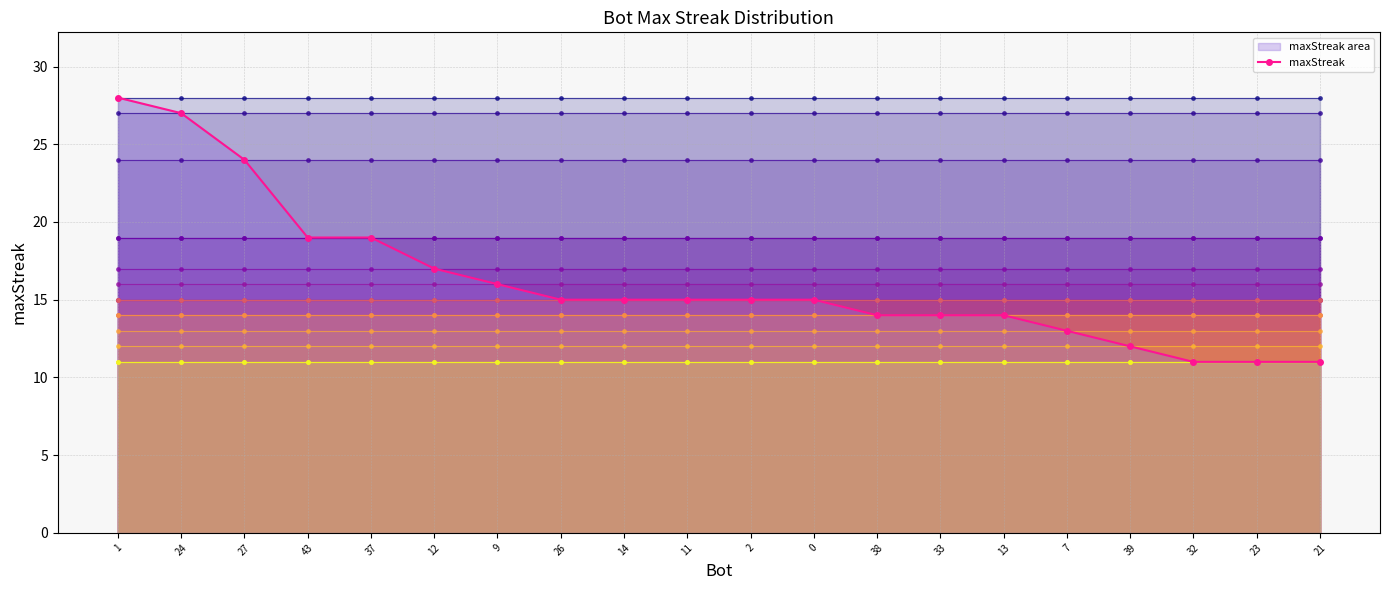

What is the ratio of the value at 12 to the value at 43?

0.9